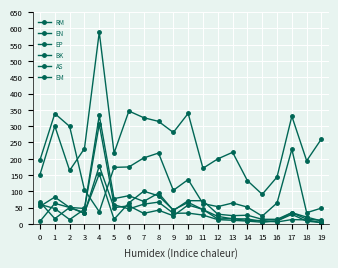

How many lines are shown in the chart?

6